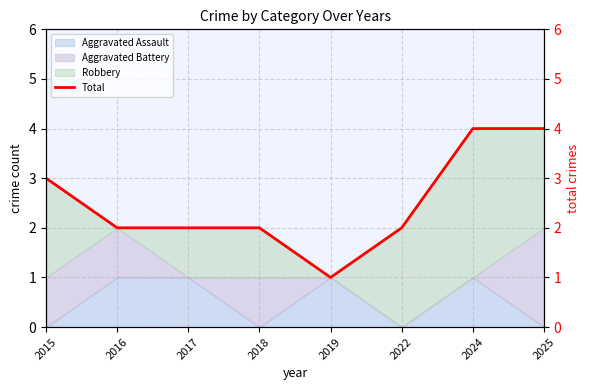

Rank the categories by value from highest to lowest.

2024, 2025, 2015, 2016, 2017, 2018, 2022, 2019